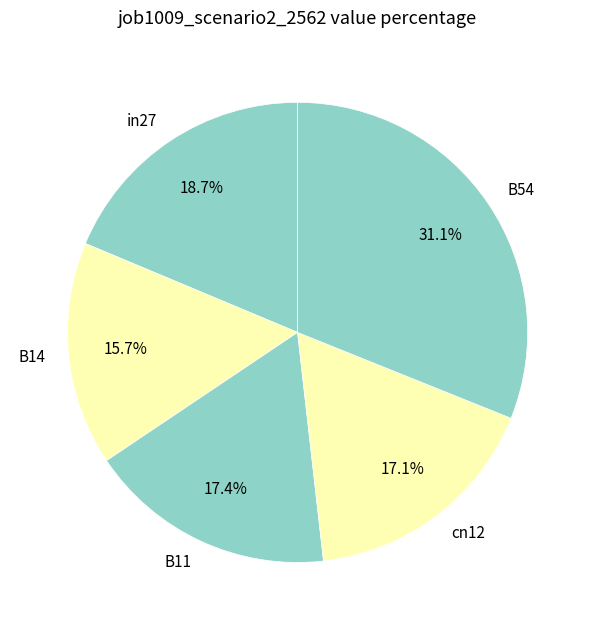

Is it true that cn12 is 11% of the pie?

False